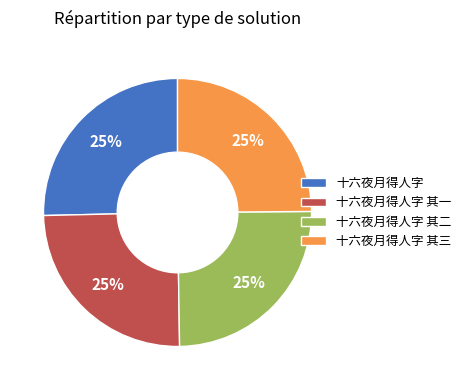

Is there a majority slice in this chart?

No